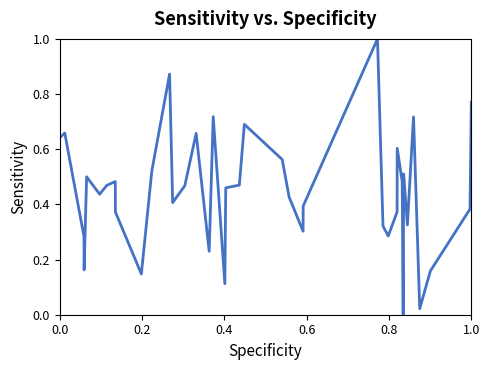

What is the maximum value shown in the chart?

1.0